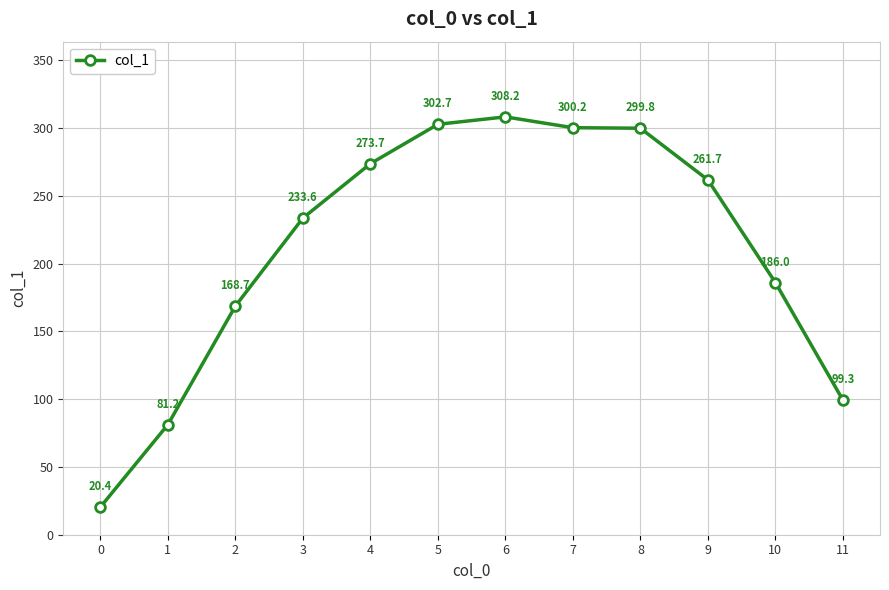

How many lines are shown in the chart?

1